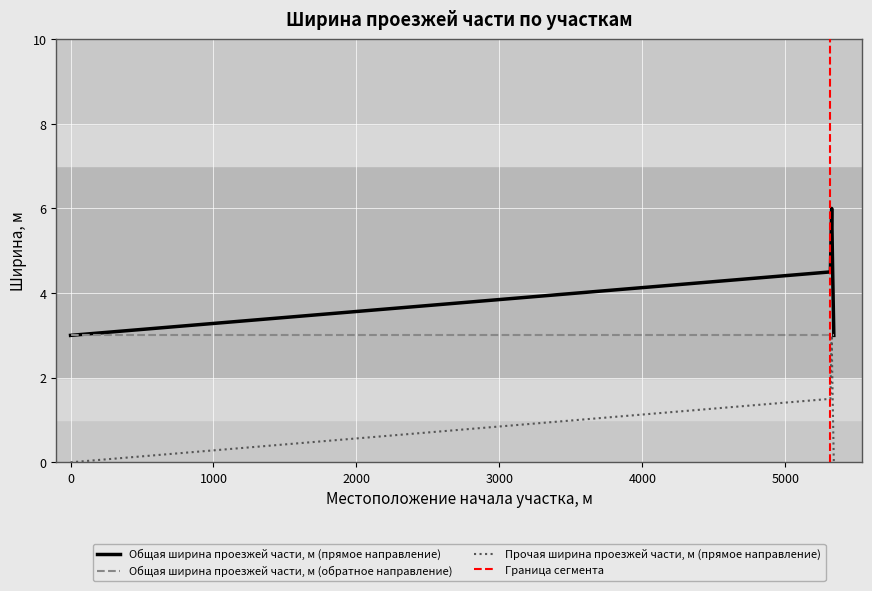

True or false: Прочая ширина проезжей части, м (прямое направление) and Общая ширина проезжей части, м (прямое направление) intersect in this chart.

False